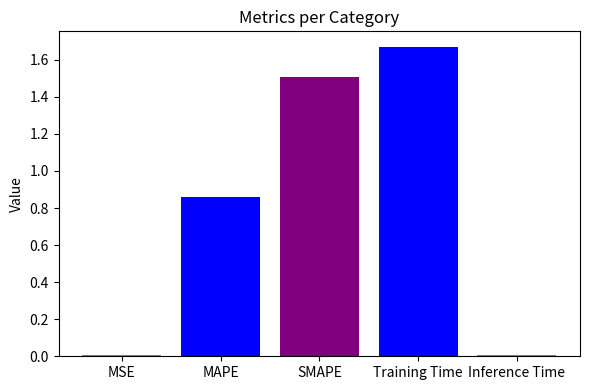

What is the sum of all values?

4.0